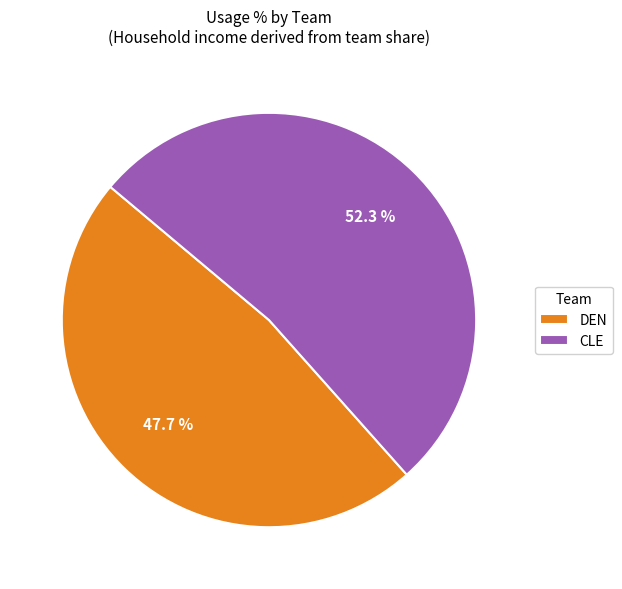

Is there a majority slice in this chart?

Yes